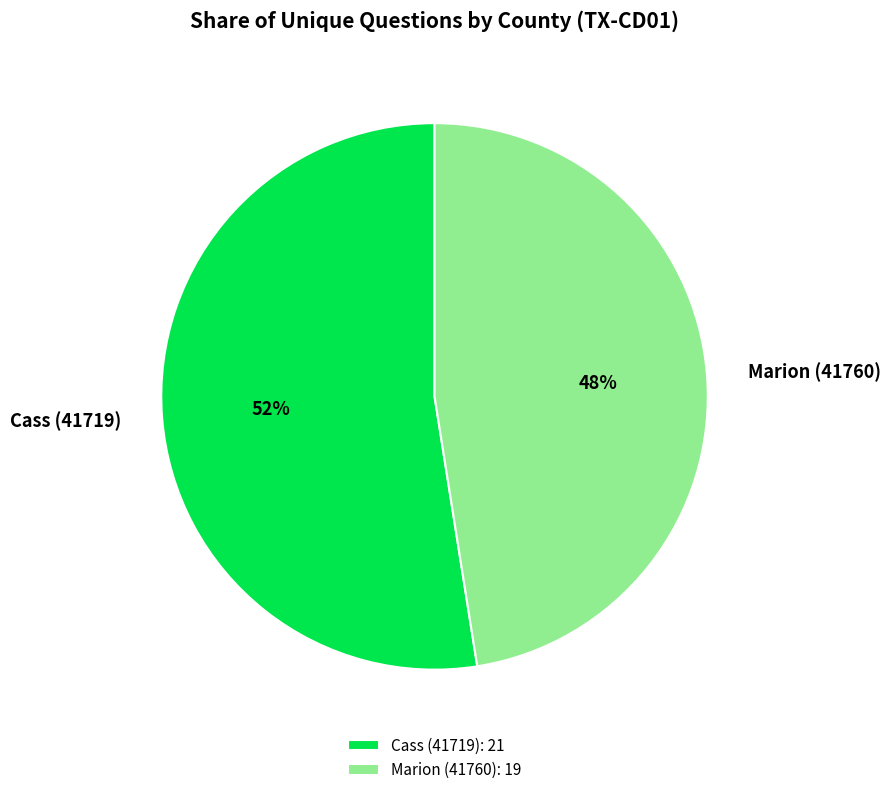

Is there a majority slice in this chart?

Yes